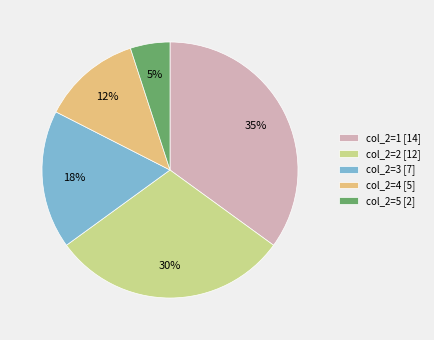

The col_2=3 [7] slice represents 32% of the pie. True or false?

False